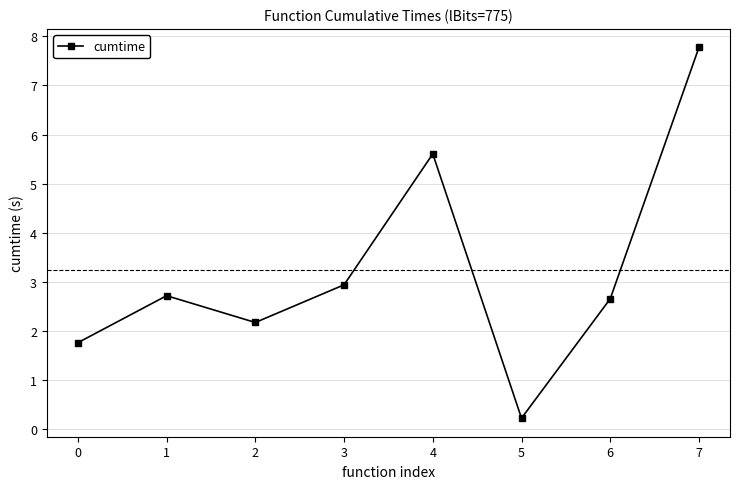

How many values are below 2?

2